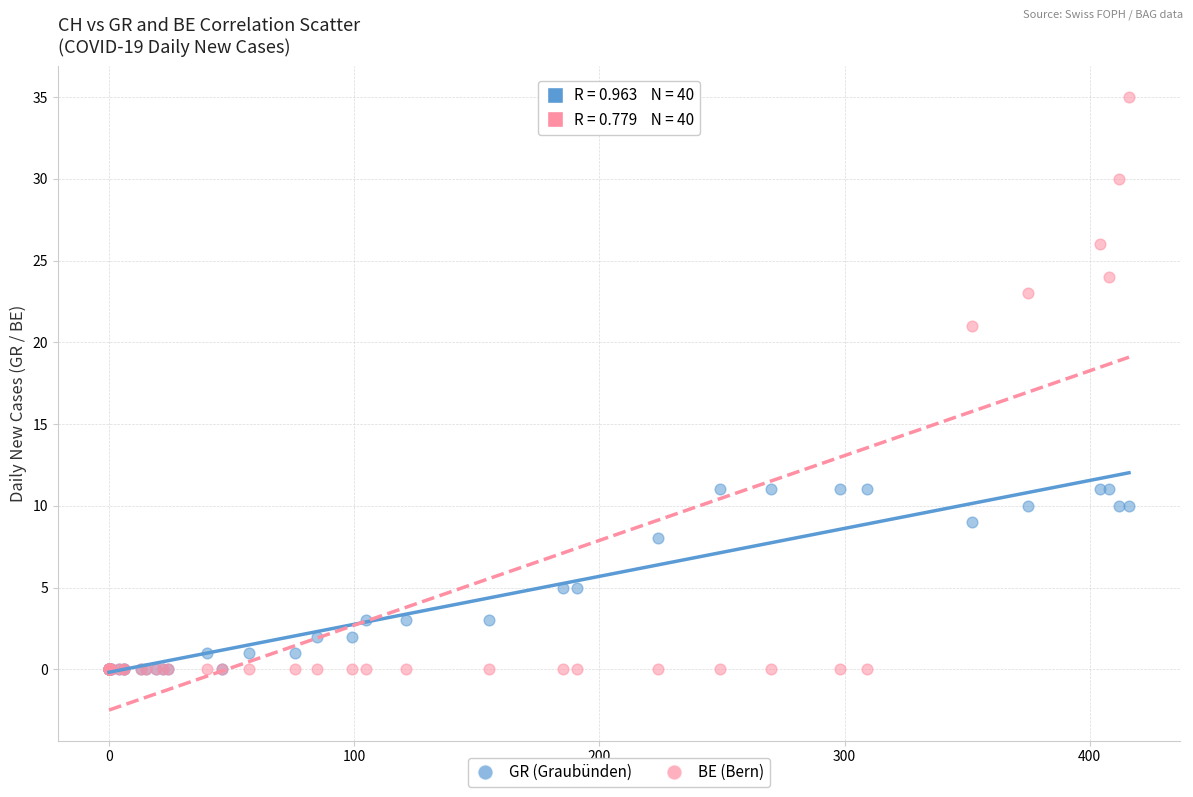

In the BE (Bern) series, what Y value is closest to 17?

21